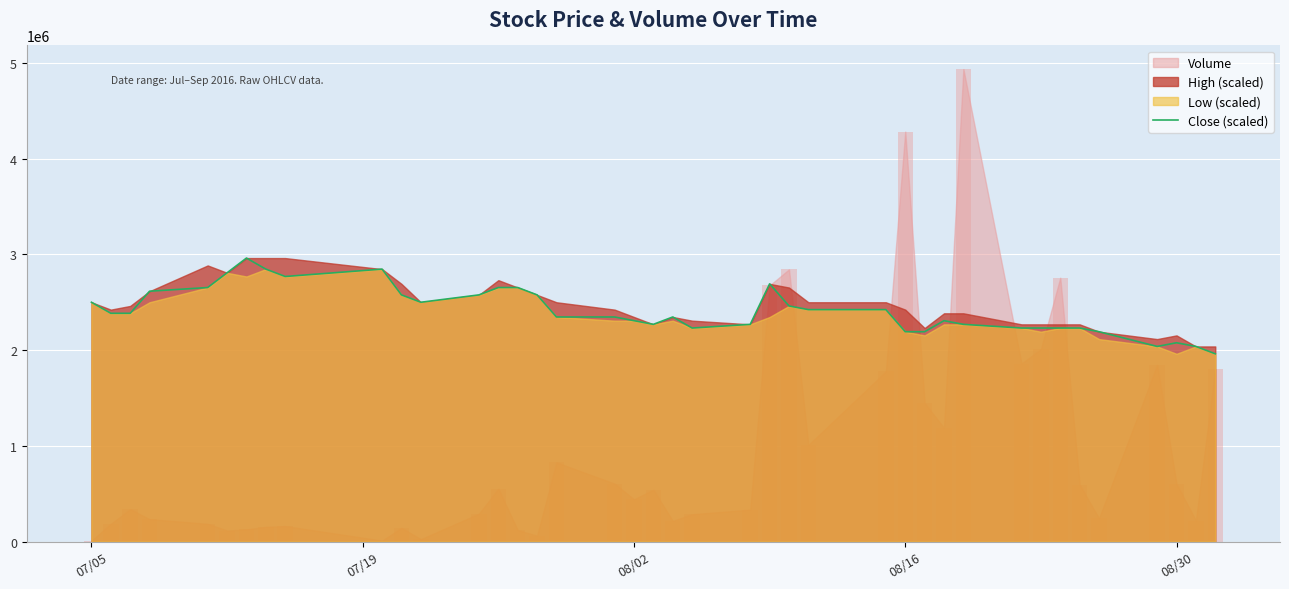

Is it true that the value at 34 is 3874877.0?

False